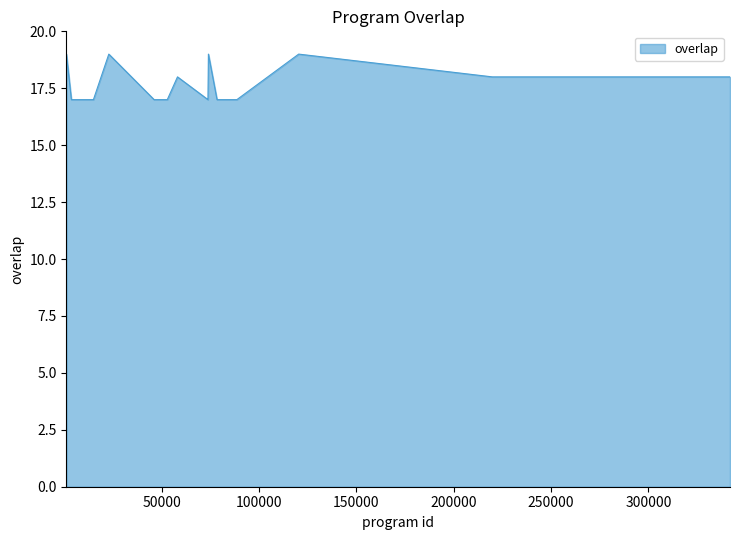

What is the maximum value shown in the chart?

19